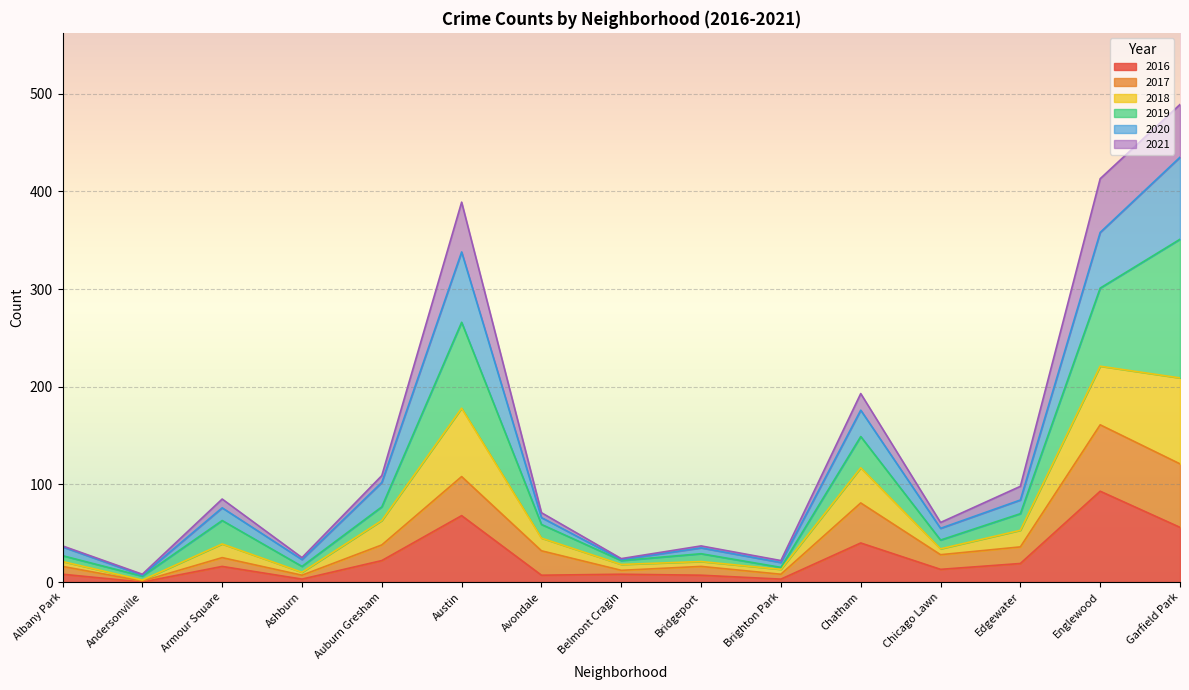

At which category is the sum across all series the highest?

Garfield Park